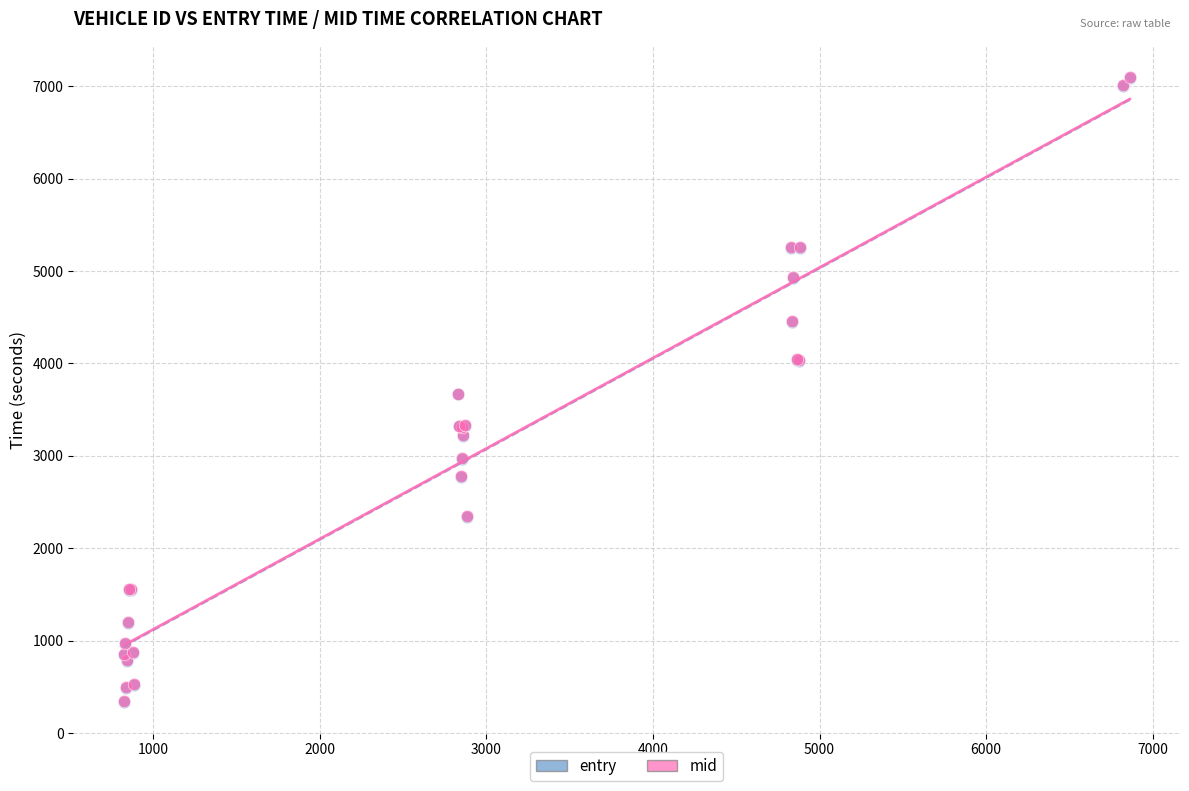

What are all the series names shown in the legend?

entry, mid